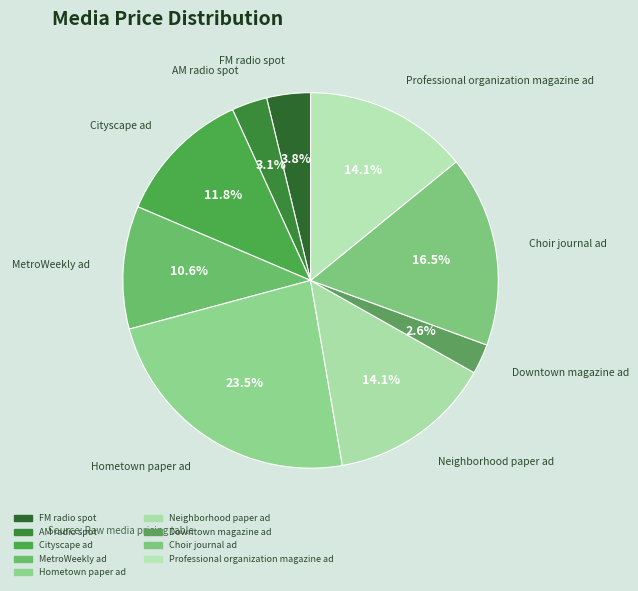

Is it true that FM radio spot is 4% of the pie?

True